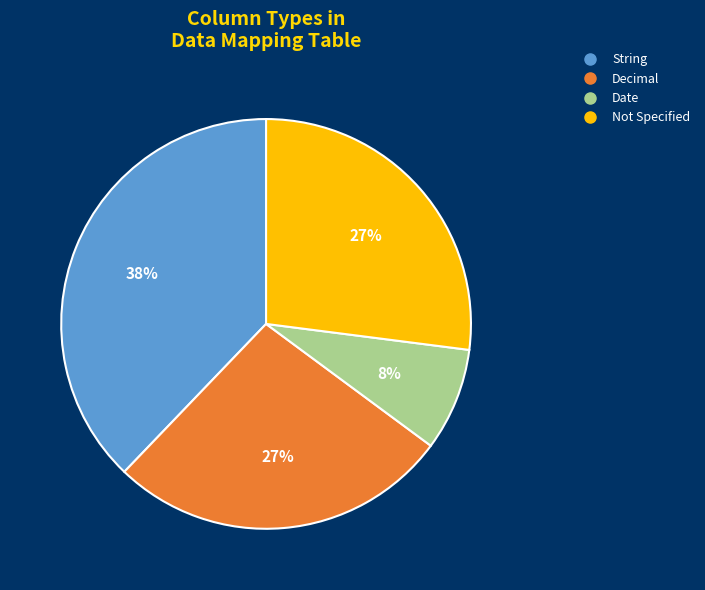

To the nearest percent, what is the average slice percentage?

25%